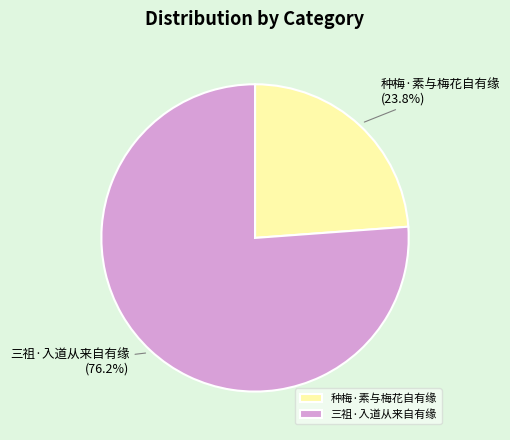

To the nearest percent, what is the combined percentage of 三祖·入道从来自有缘 and 种梅·素与梅花自有缘?

100%